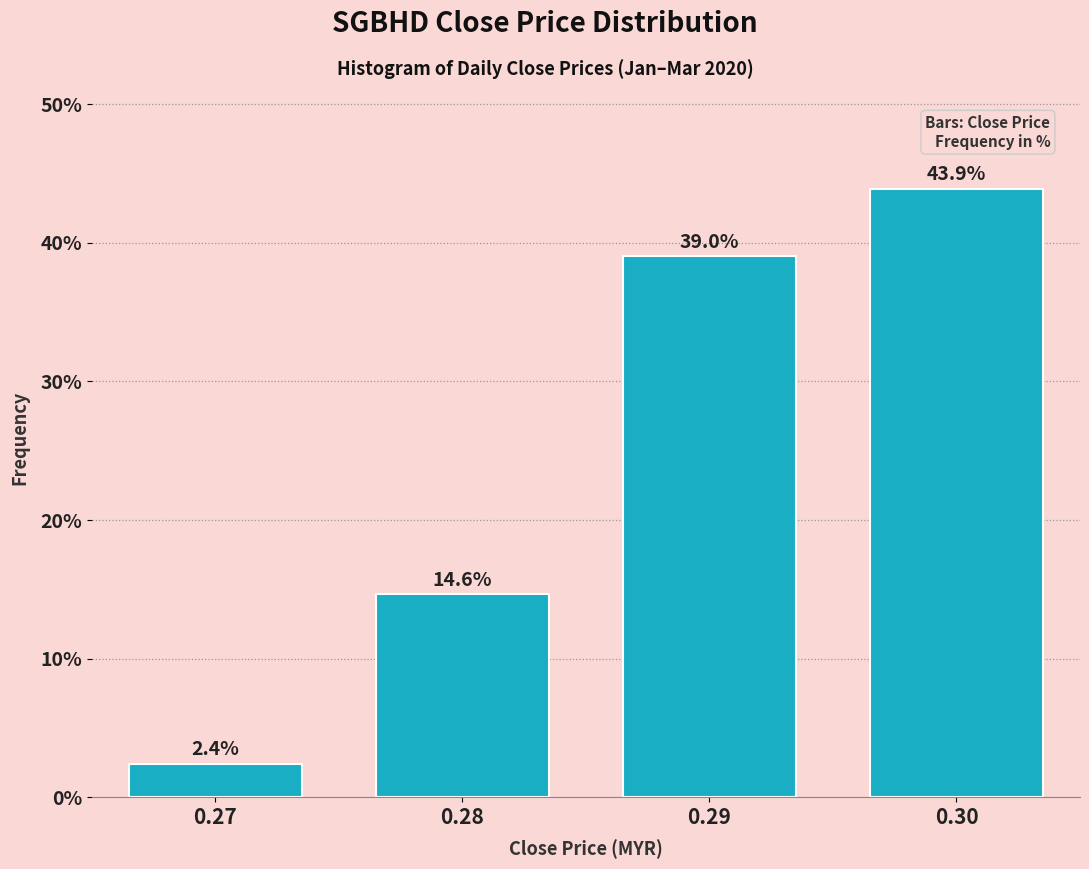

Reading right to left, what are all the values shown in this chart?

0.30=43.9	0.29=39.0	0.28=14.6	0.27=2.4